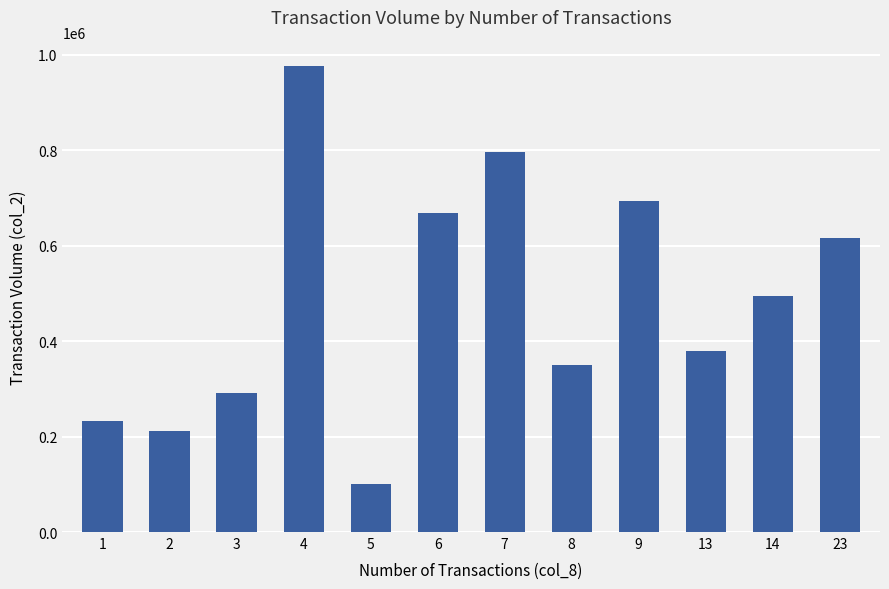

How many distinct data groups are displayed?

1